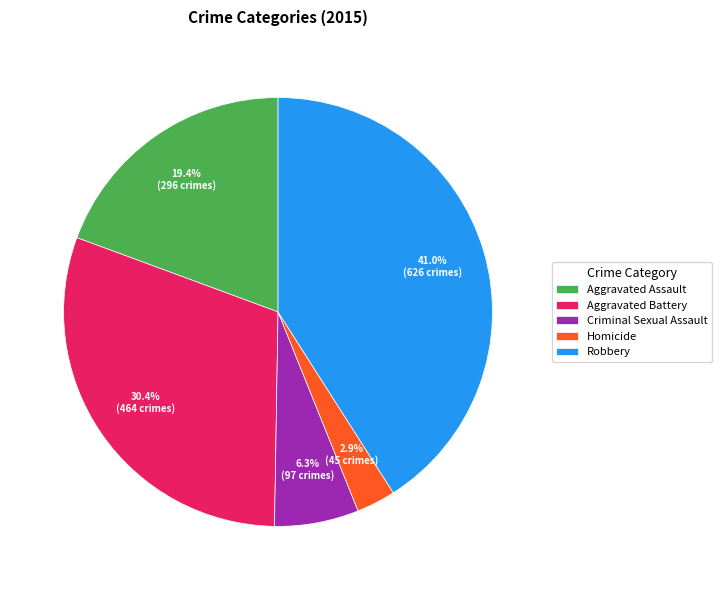

Count the number of slices in the pie.

5